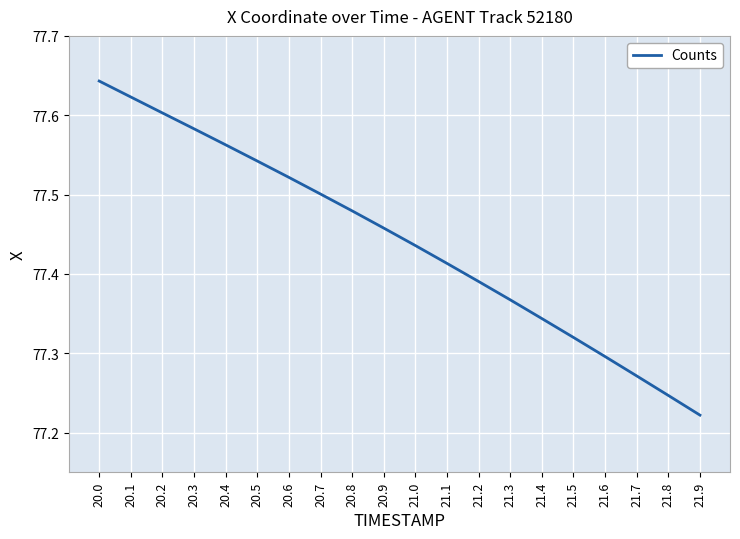

Count the values in the range 77 to 78.

20